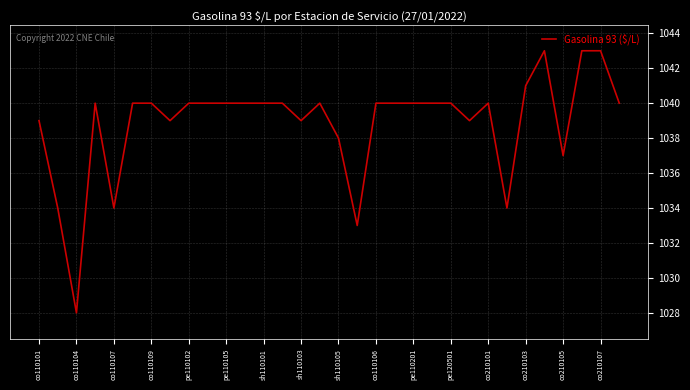

What is the greatest value displayed?

1043